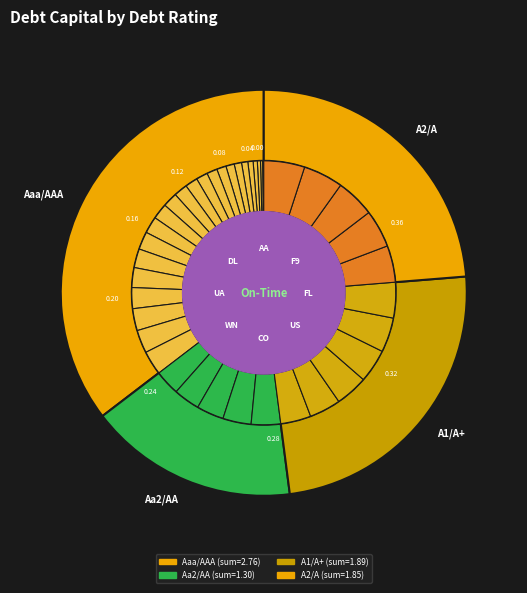

To the nearest percent, what percentage of the pie is 26?

3%